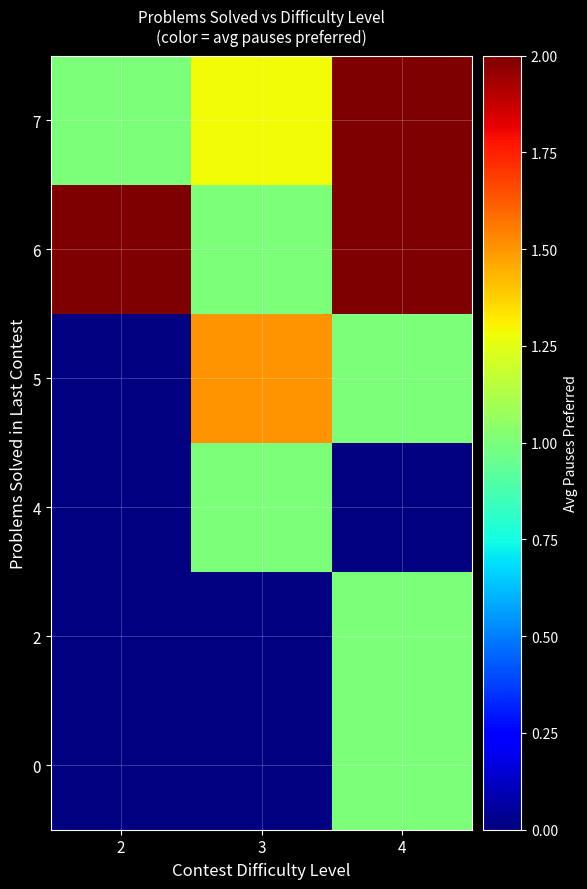

List the series in order of their peak value, highest first.

0, 2, 4, 5, 6, 7